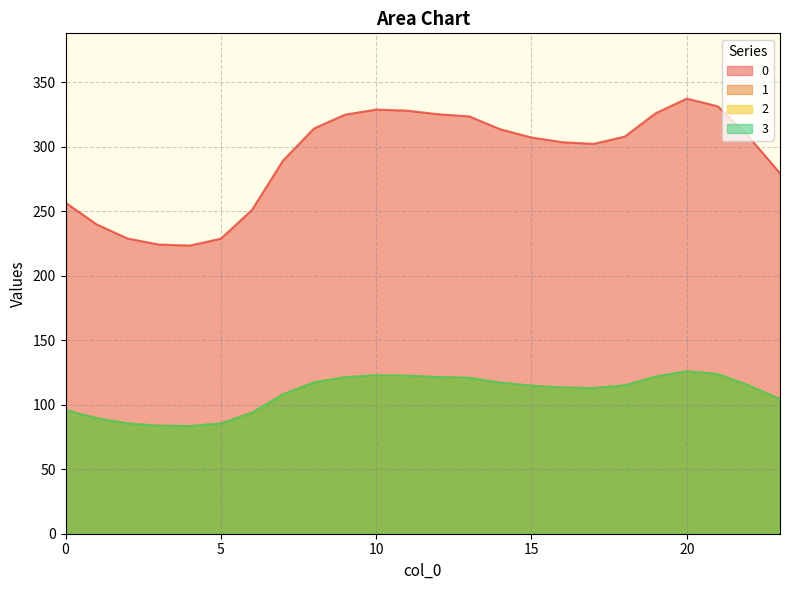

How many lines are shown in the chart?

4